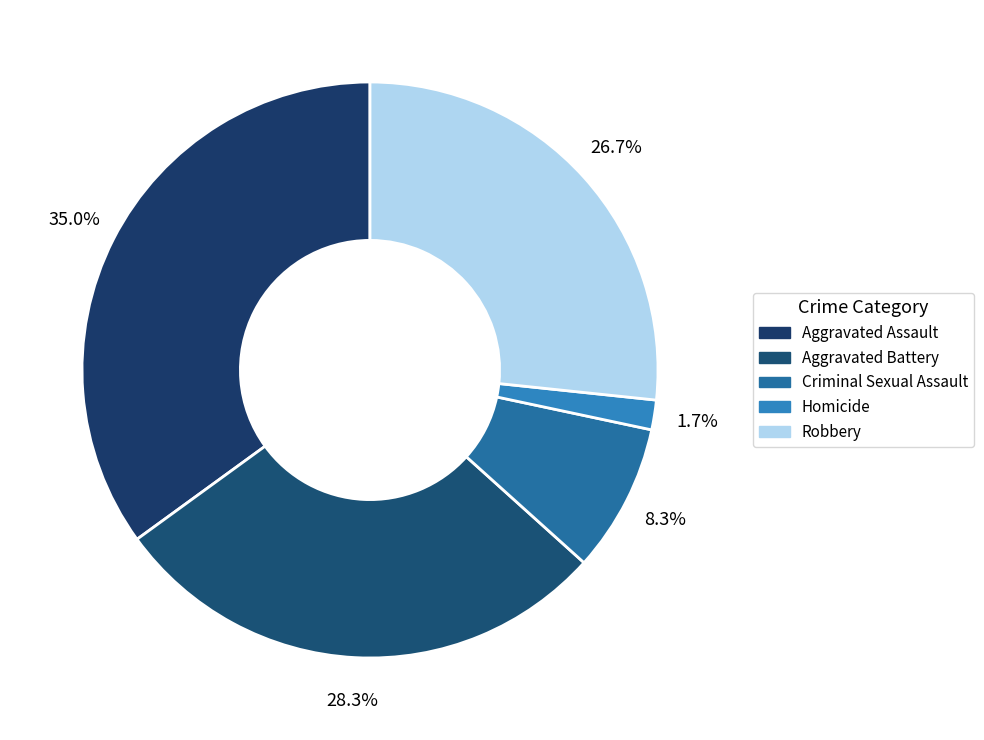

To the nearest percent, what percentage of the pie is Criminal Sexual Assault?

8%